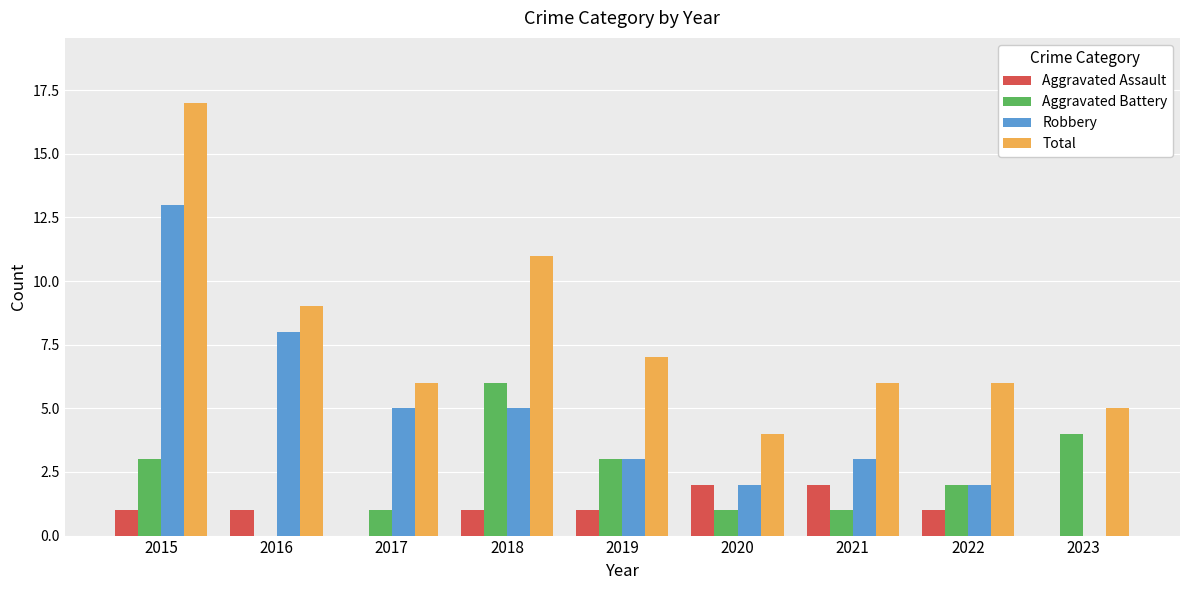

What is the maximum value for Aggravated Battery?

6